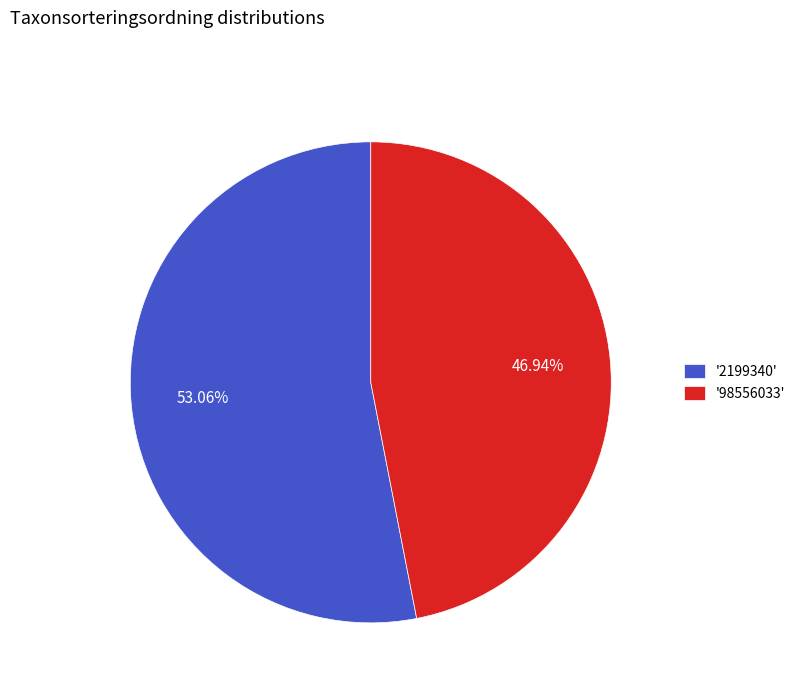

Between '2199340' and '98556033', which is larger?

'2199340'